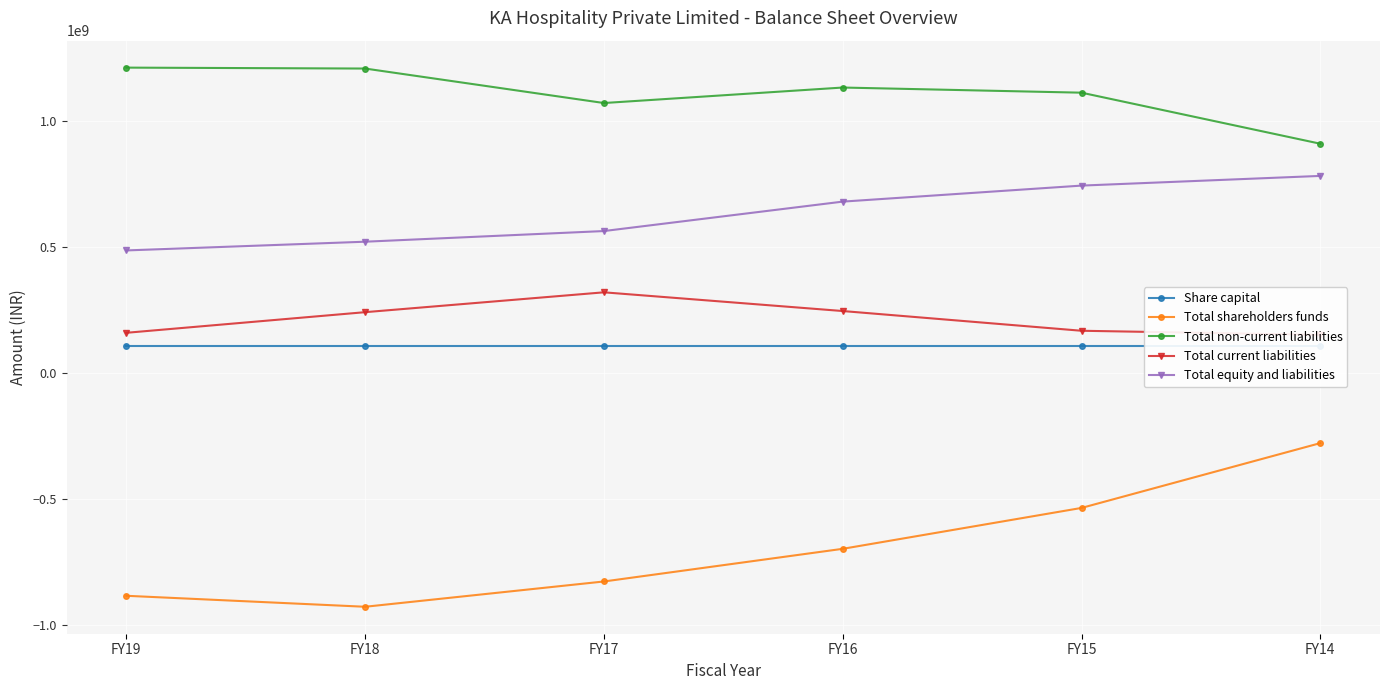

True or false: Total current liabilities has more than 1 interior local peaks.

False